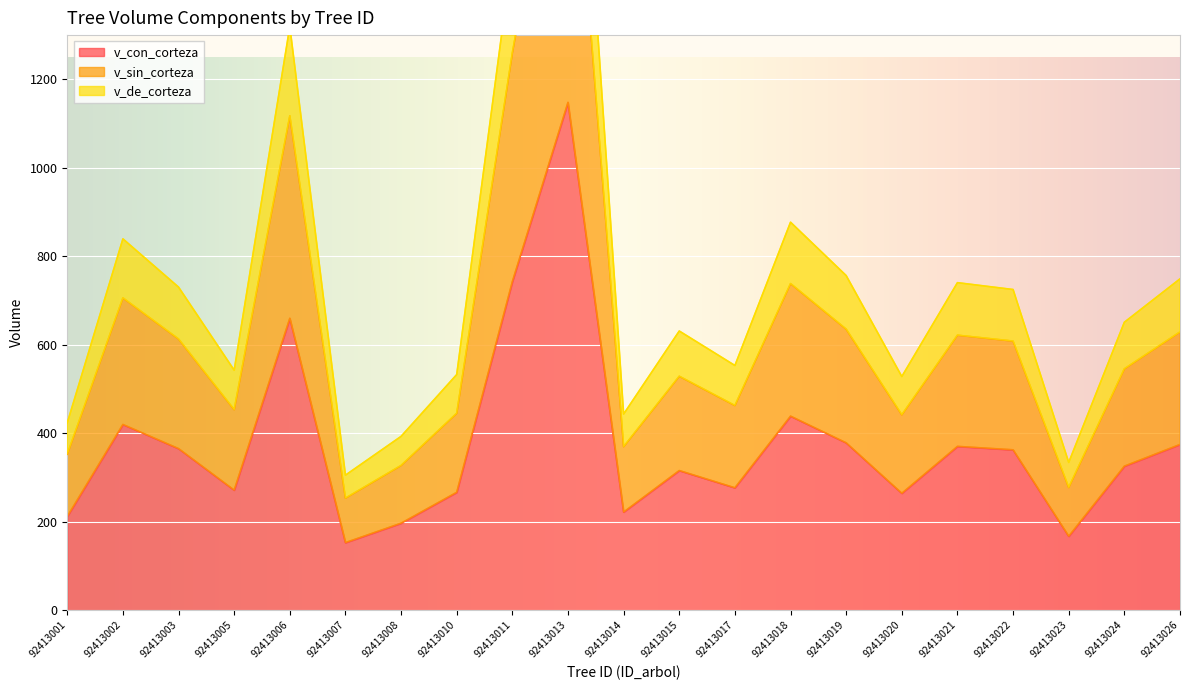

True or false: v_sin_corteza and v_con_corteza cross at least once.

False